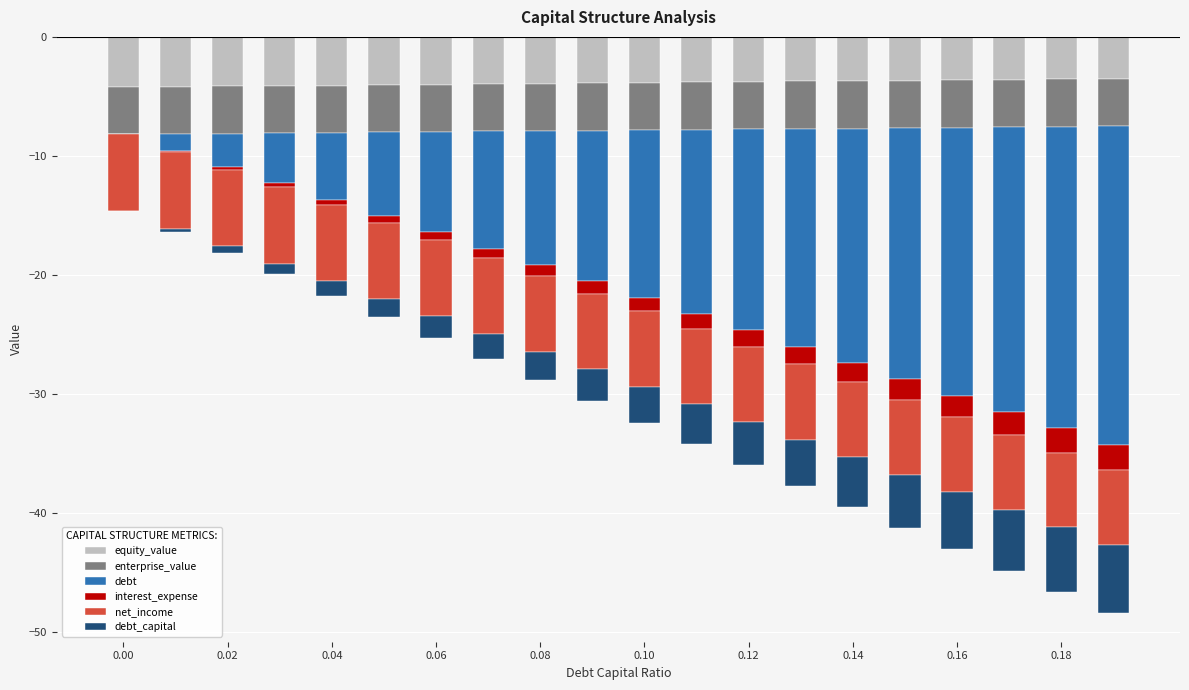

Reading left to right, extract all data points from this chart.

equity_value: -4.2	-4.2	-4.2	-4.1	-4.1	-4.0	-4.0	-4.0	-3.9	-3.9	-3.9	-3.8	-3.8	-3.7	-3.7	-3.7	-3.6	-3.6	-3.5	-3.5
enterprise_value: -3.9	-3.9	-4.0	-4.0	-4.0	-4.0	-4.0	-4.0	-4.0	-4.0	-4.0	-4.0	-4.0	-4.0	-4.0	-4.0	-4.0	-4.0	-4.0	-4.0
debt: 0.0	-1.4	-2.8	-4.2	-5.6	-7.0	-8.4	-9.8	-11.3	-12.7	-14.1	-15.5	-16.9	-18.3	-19.7	-21.1	-22.5	-23.9	-25.3	-26.7
interest_expense: 0.0	-0.1	-0.2	-0.3	-0.5	-0.6	-0.7	-0.8	-0.9	-1.0	-1.1	-1.3	-1.4	-1.5	-1.6	-1.7	-1.8	-1.9	-2.1	-2.2
net_income: -6.4	-6.4	-6.4	-6.4	-6.4	-6.4	-6.4	-6.4	-6.4	-6.4	-6.3	-6.3	-6.3	-6.3	-6.3	-6.3	-6.3	-6.3	-6.3	-6.3
debt_capital: 0.0	-0.3	-0.6	-0.9	-1.2	-1.5	-1.8	-2.1	-2.4	-2.7	-3.0	-3.3	-3.6	-3.9	-4.2	-4.5	-4.8	-5.1	-5.4	-5.7